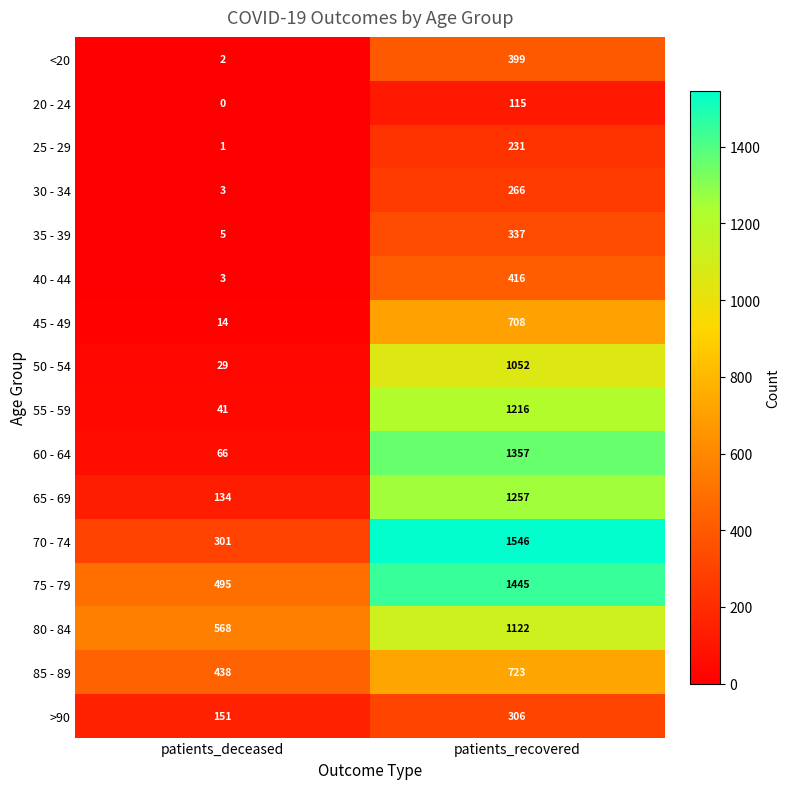

True or false: 75 - 79 has a value of 986 at patients_recovered.

False